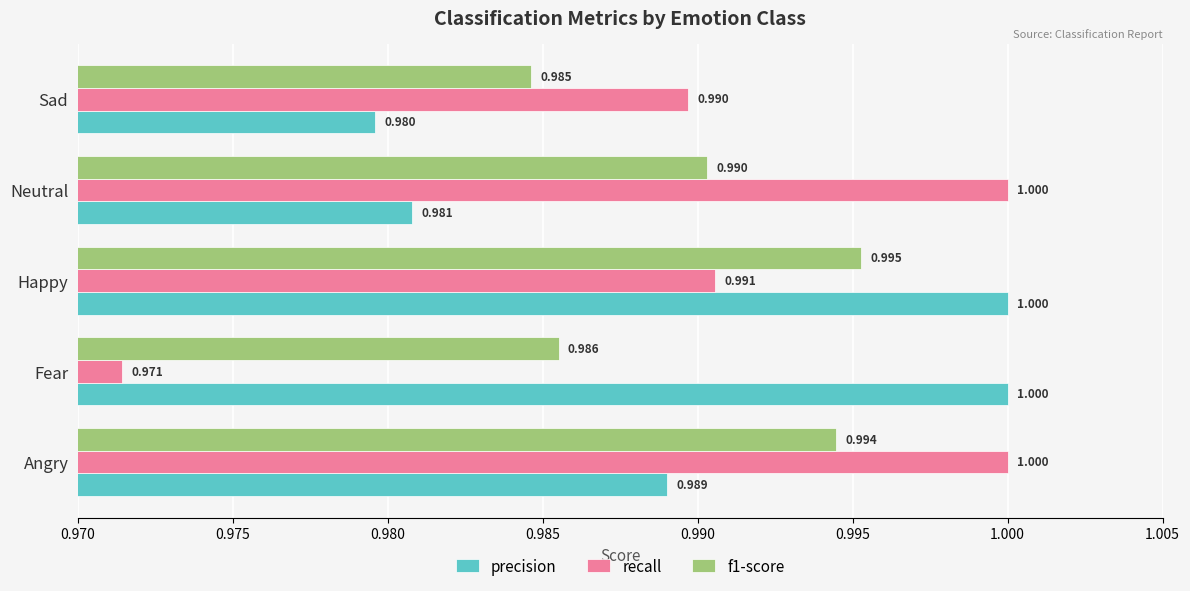

At which category is the sum across all series the highest?

Happy